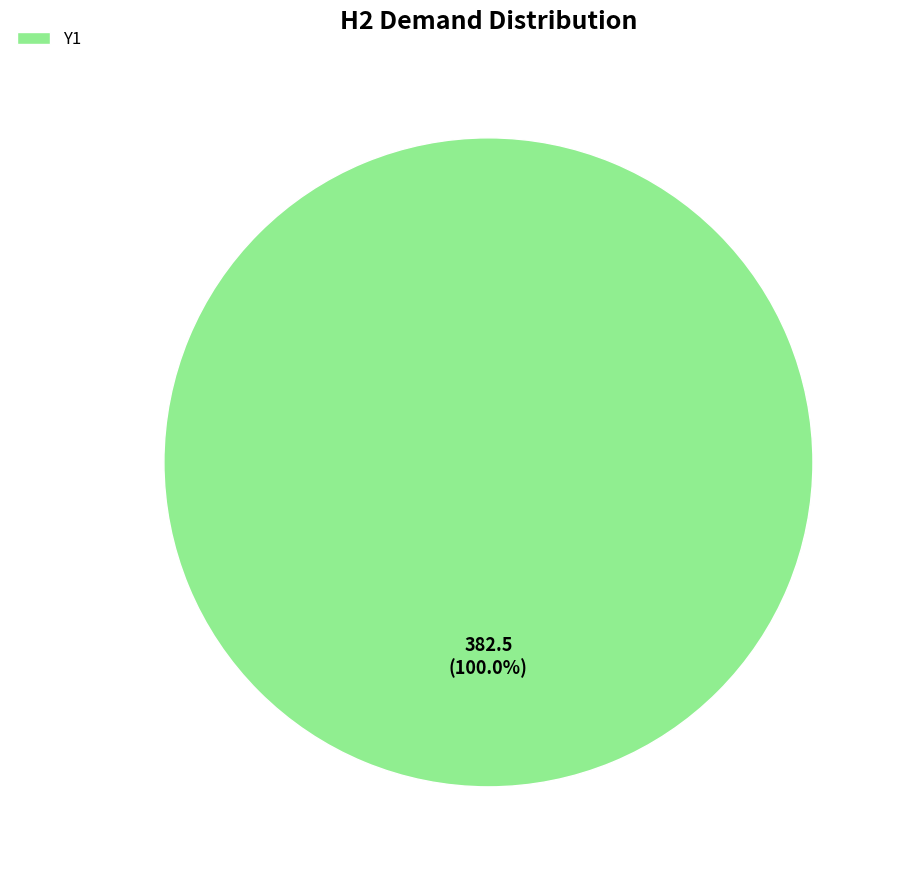

Does any single category account for the majority?

Yes